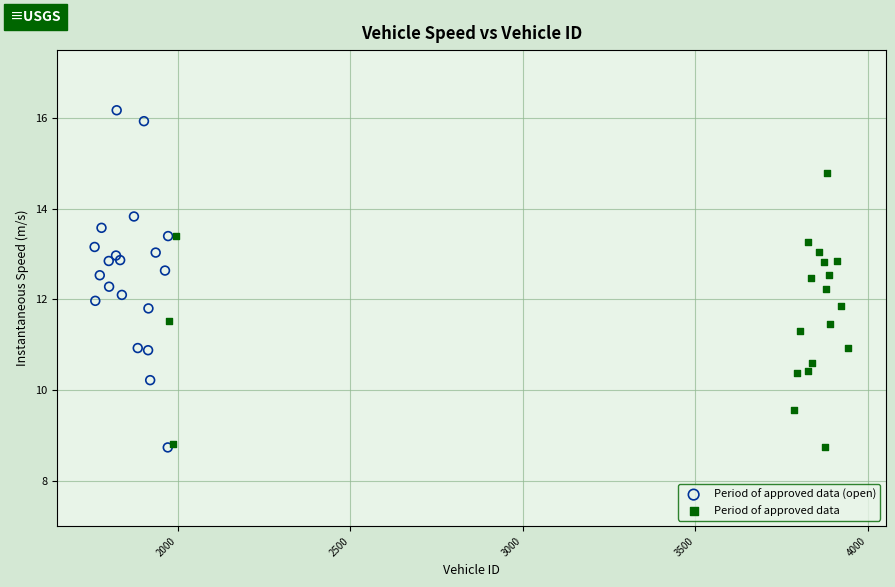

Which series reaches the maximum Y coordinate?

Period of approved data (open)